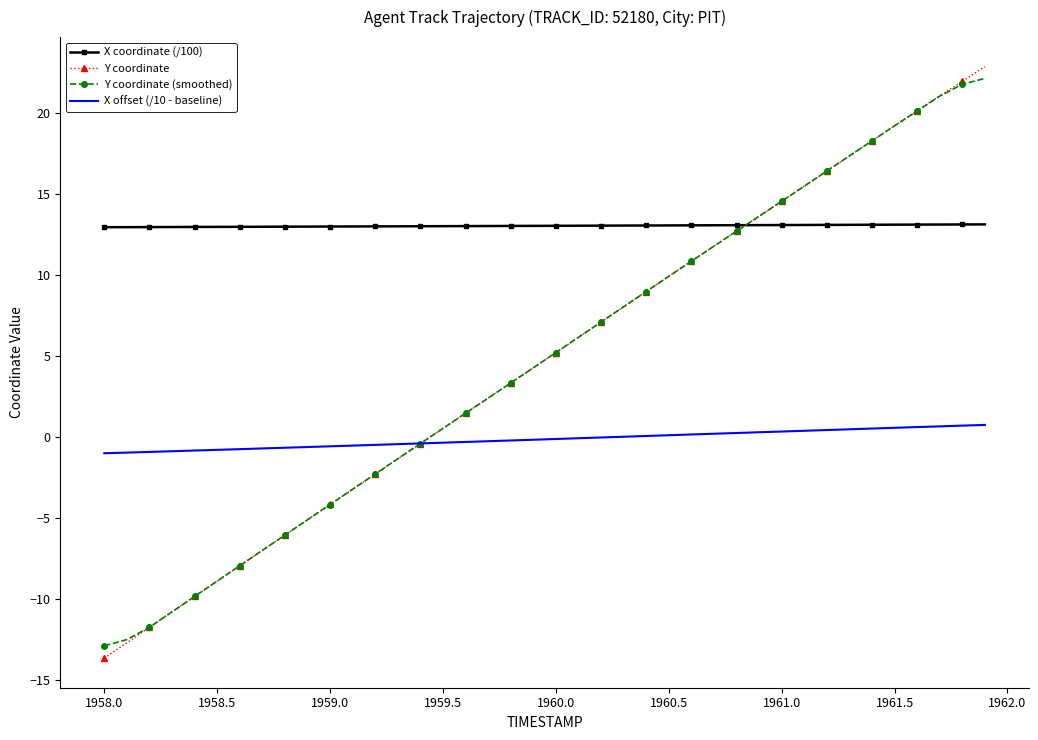

What is the maximum value shown in the chart?

22.9